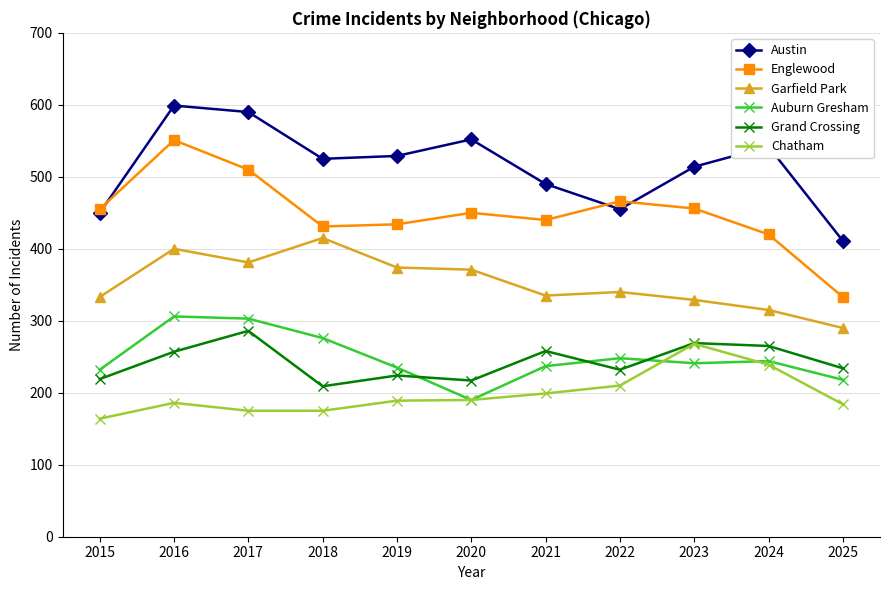

What is the total value across all series at 2022?

1951